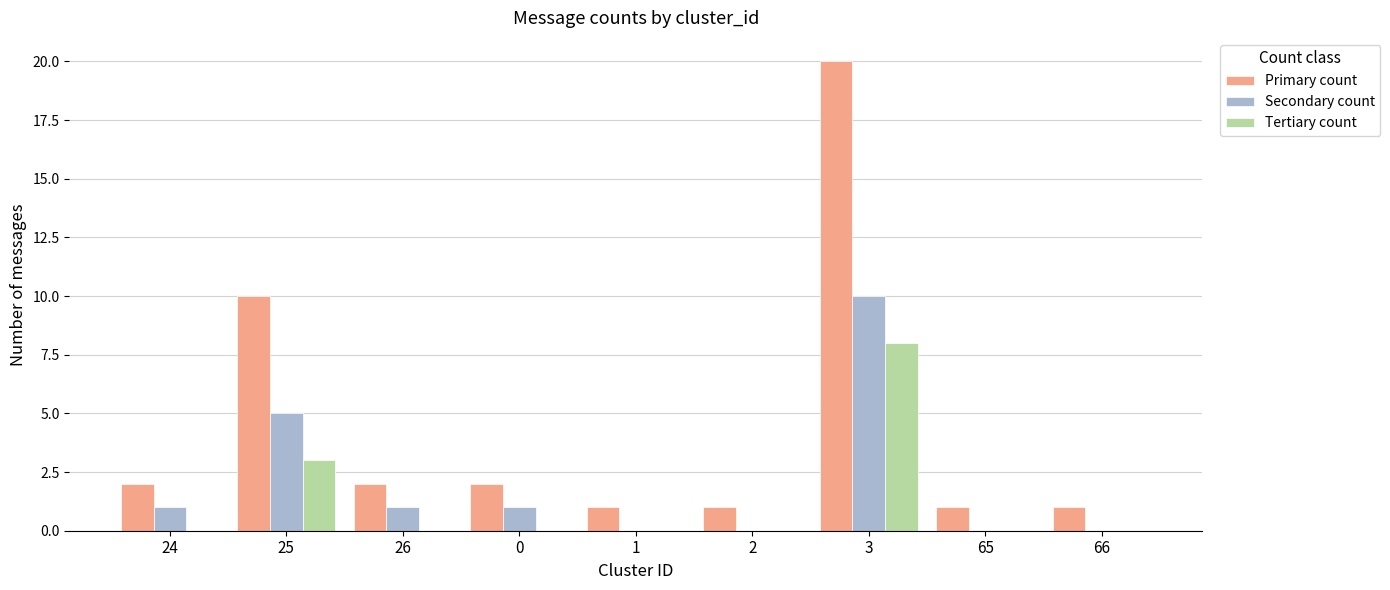

At which label does Primary count reach its peak?

3